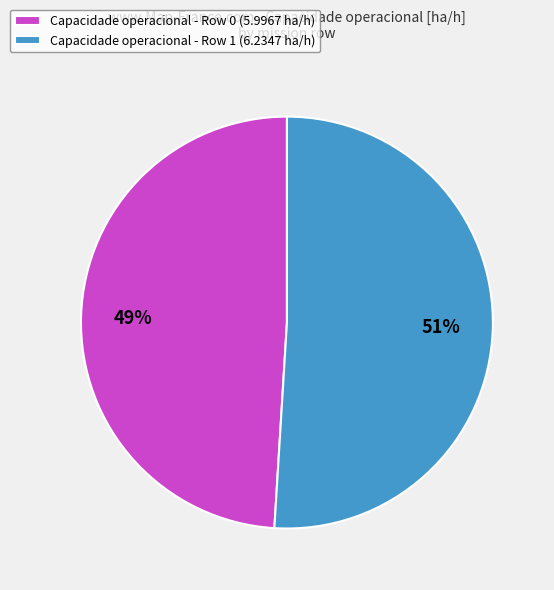

To the nearest percent, what is the average slice percentage?

50%